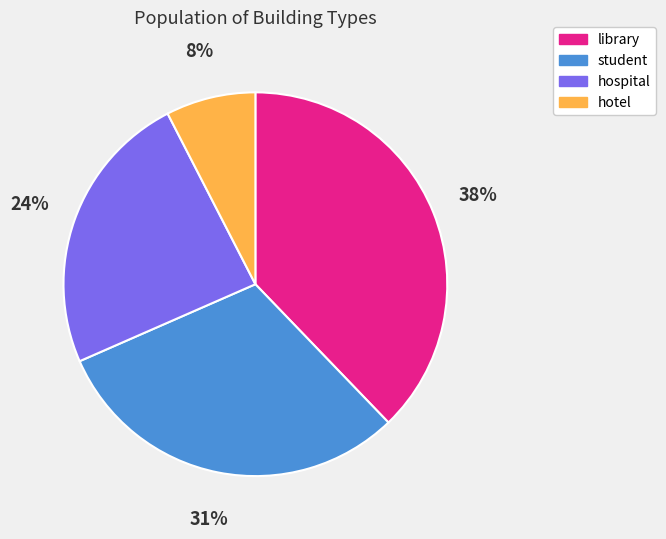

Which slice is the largest?

library